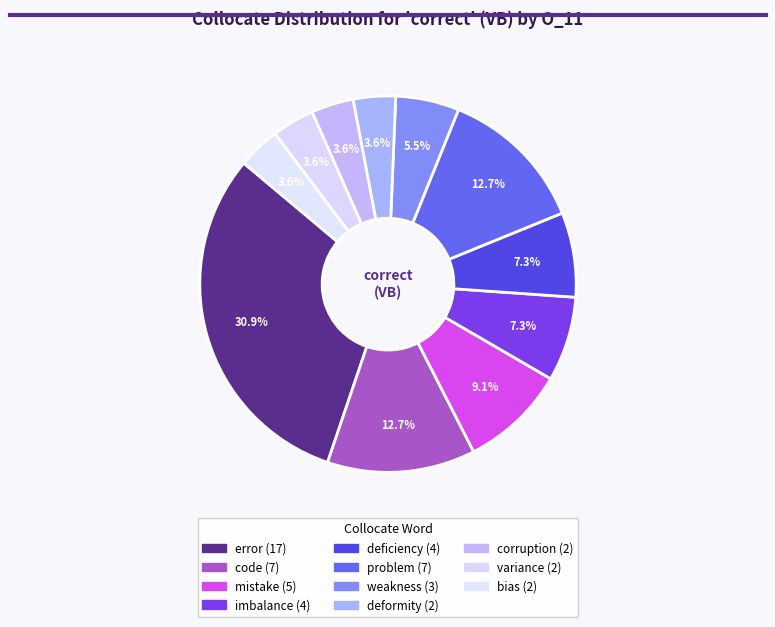

What is the ratio of the value at variance to the value at code?

0.3